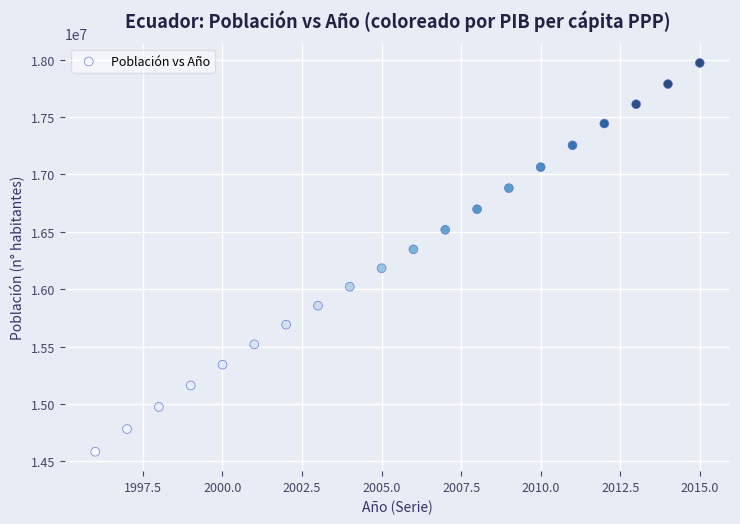

What is the range of Y values (max minus min)?

3386476